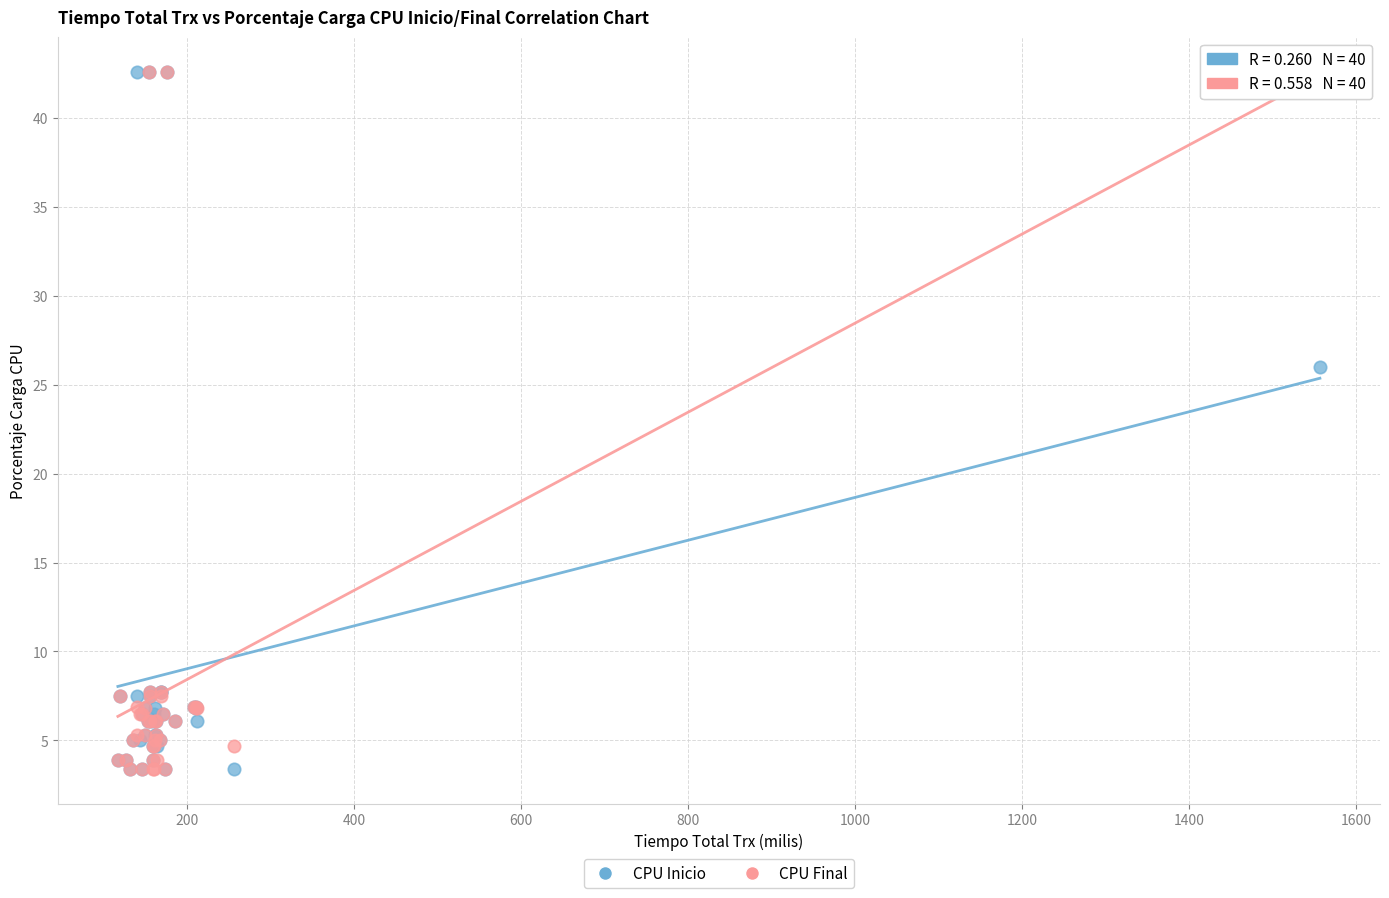

In the CPU Final series, what Y value is closest to 23?

7.7